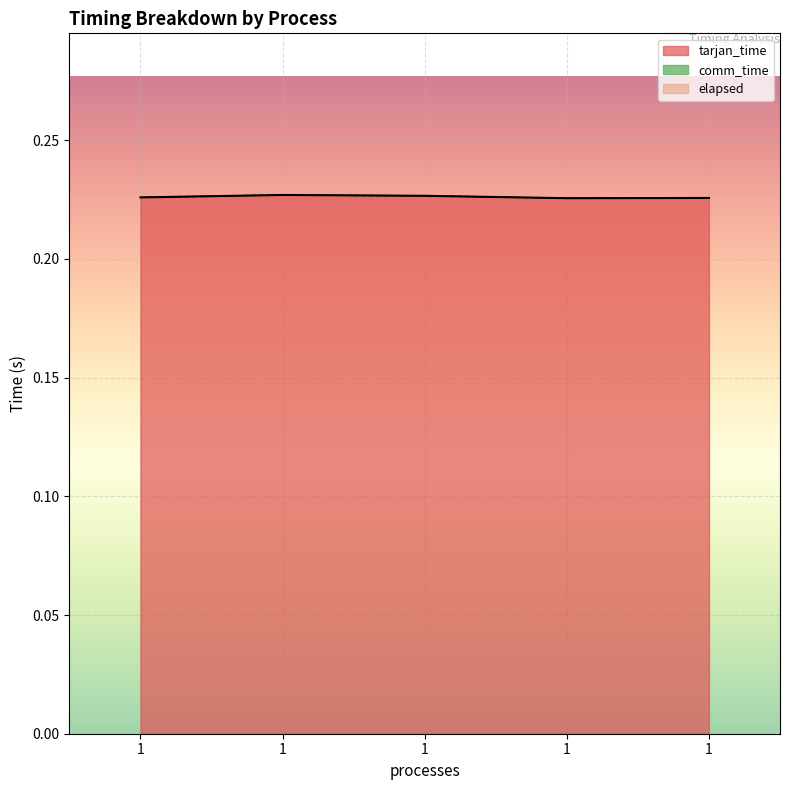

How many interior local peaks does the tarjan_time series have?

1